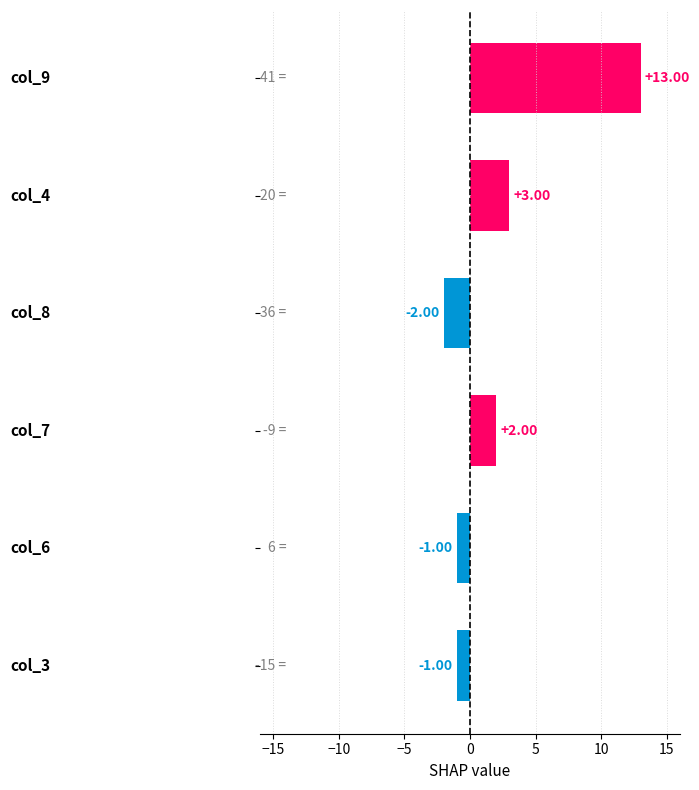

What is the difference between the maximum and minimum values?

15